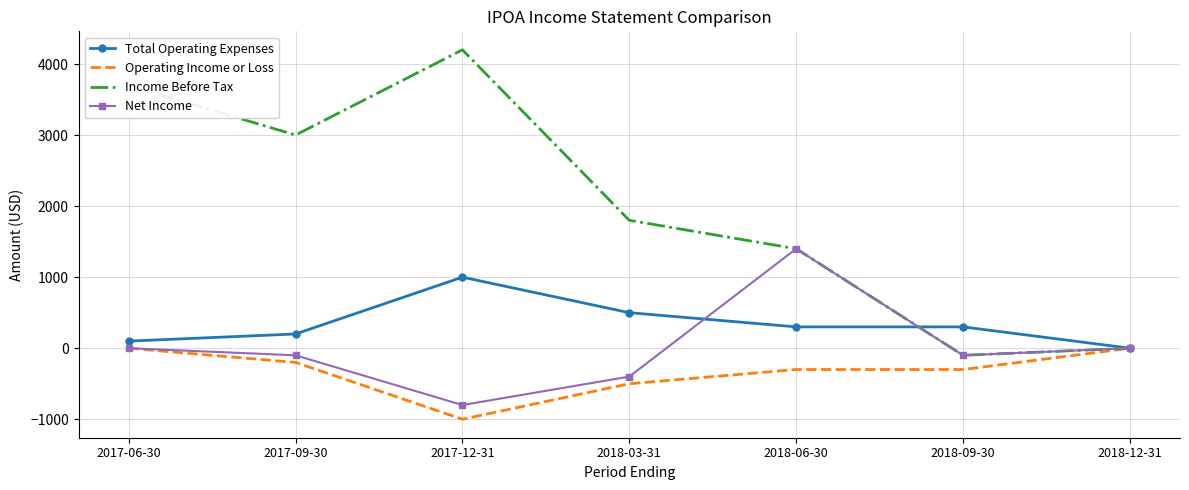

What is the maximum value for Income Before Tax?

4200